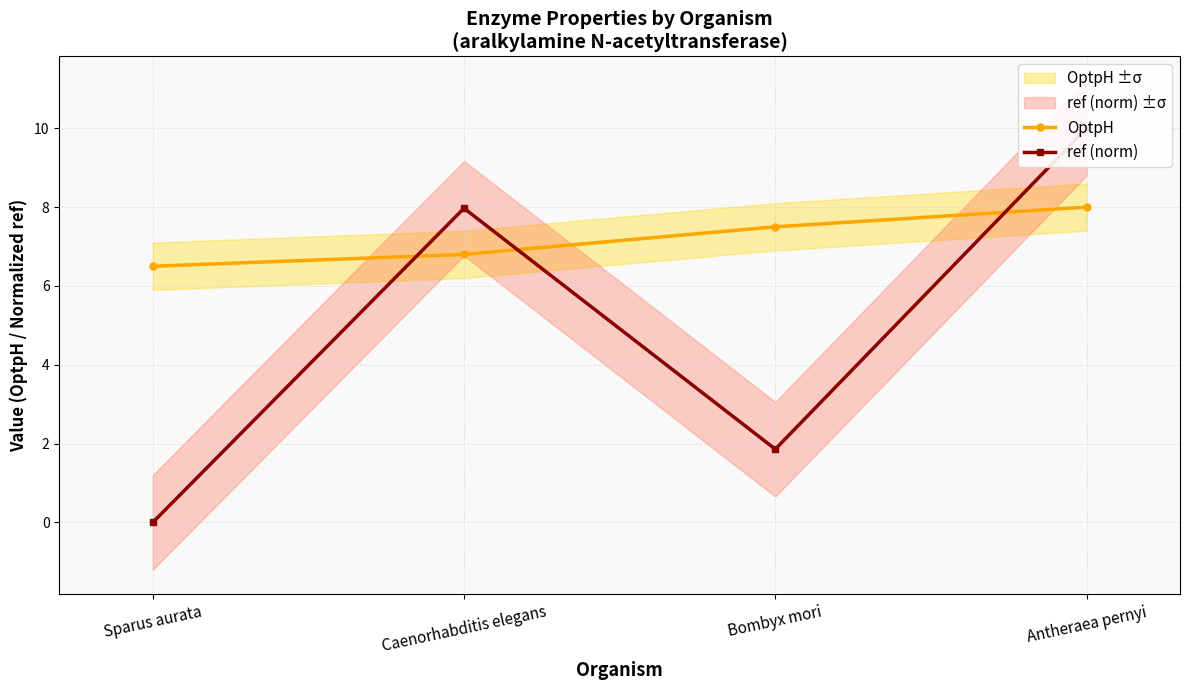

Between which two adjacent categories do OptpH and ref (norm) first intersect?

Sparus aurata and Caenorhabditis elegans